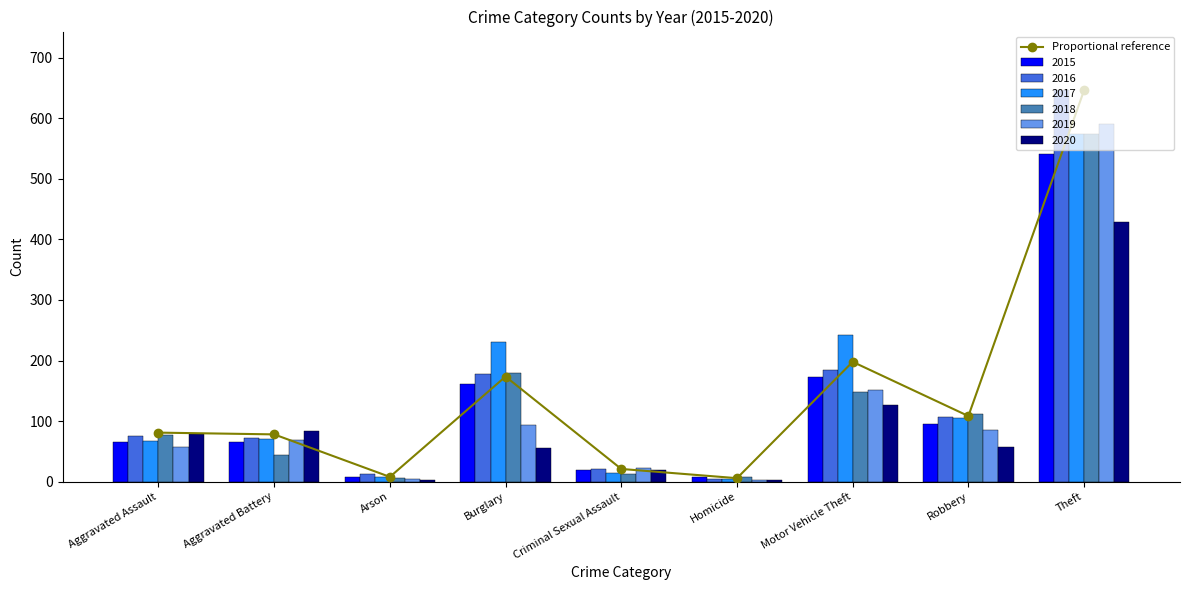

What is the change in value from Homicide to Robbery?

+102.6